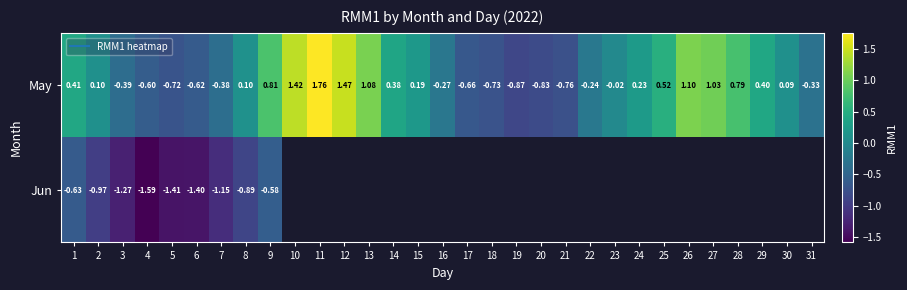

What is the difference between the maximum and minimum values in the May series?

2.6